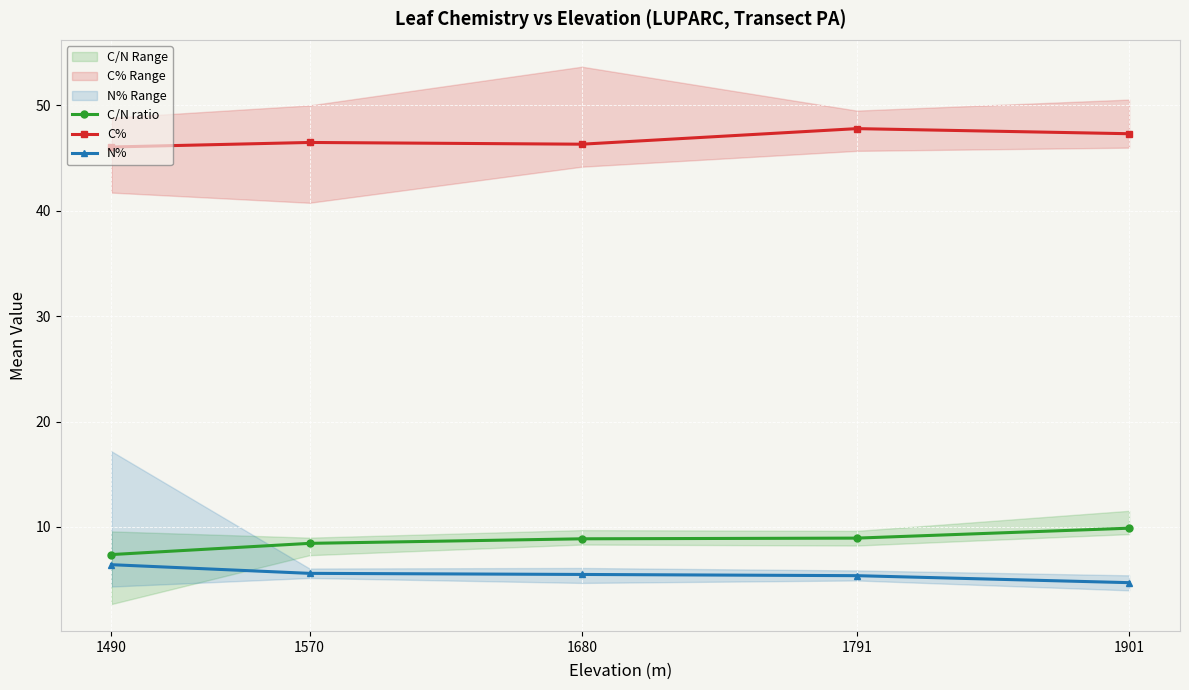

How many values in the C/N ratio series exceed 8?

4